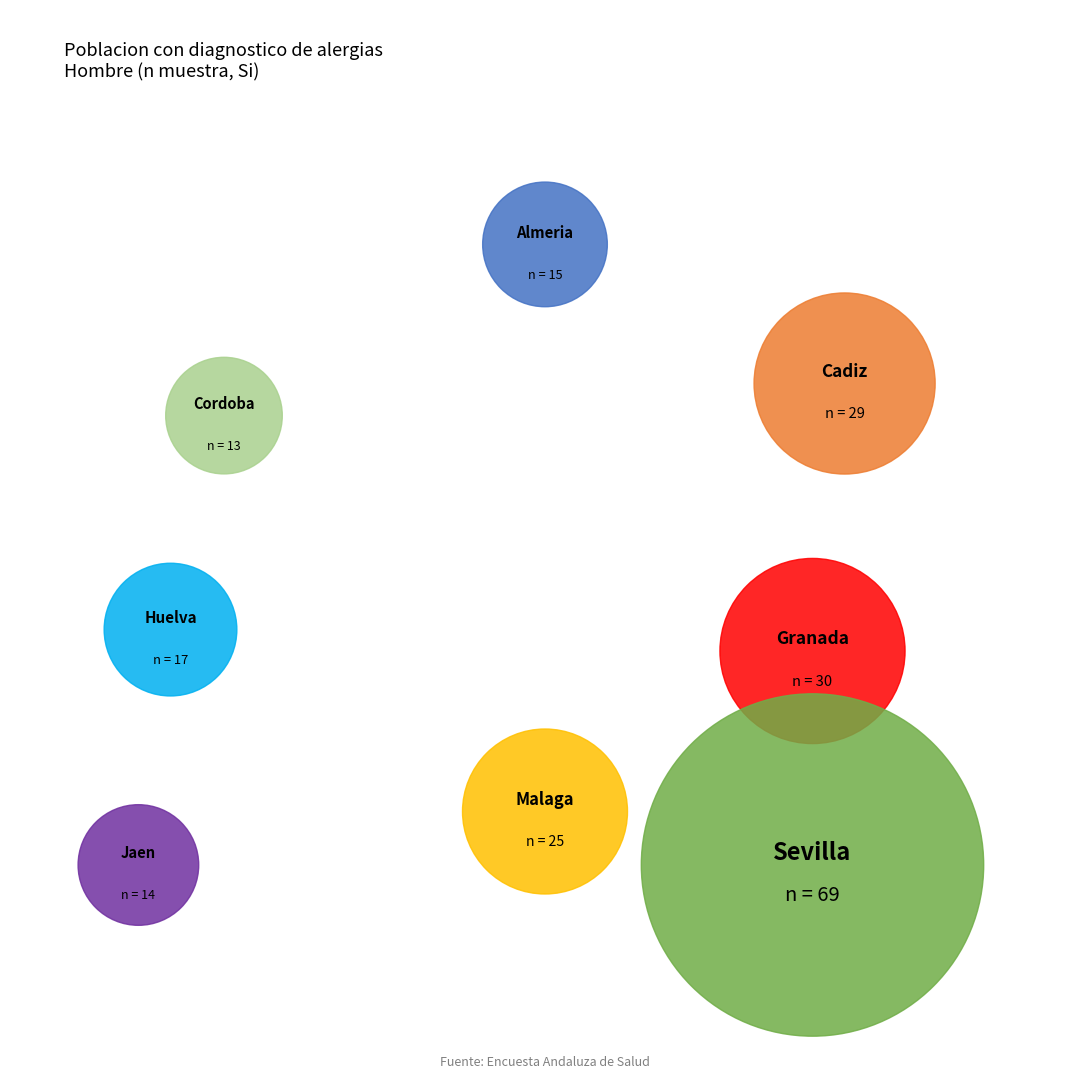

Rank the categories by value from highest to lowest.

Sevilla, Granada, Cadiz, Malaga, Huelva, Almeria, Jaen, Cordoba